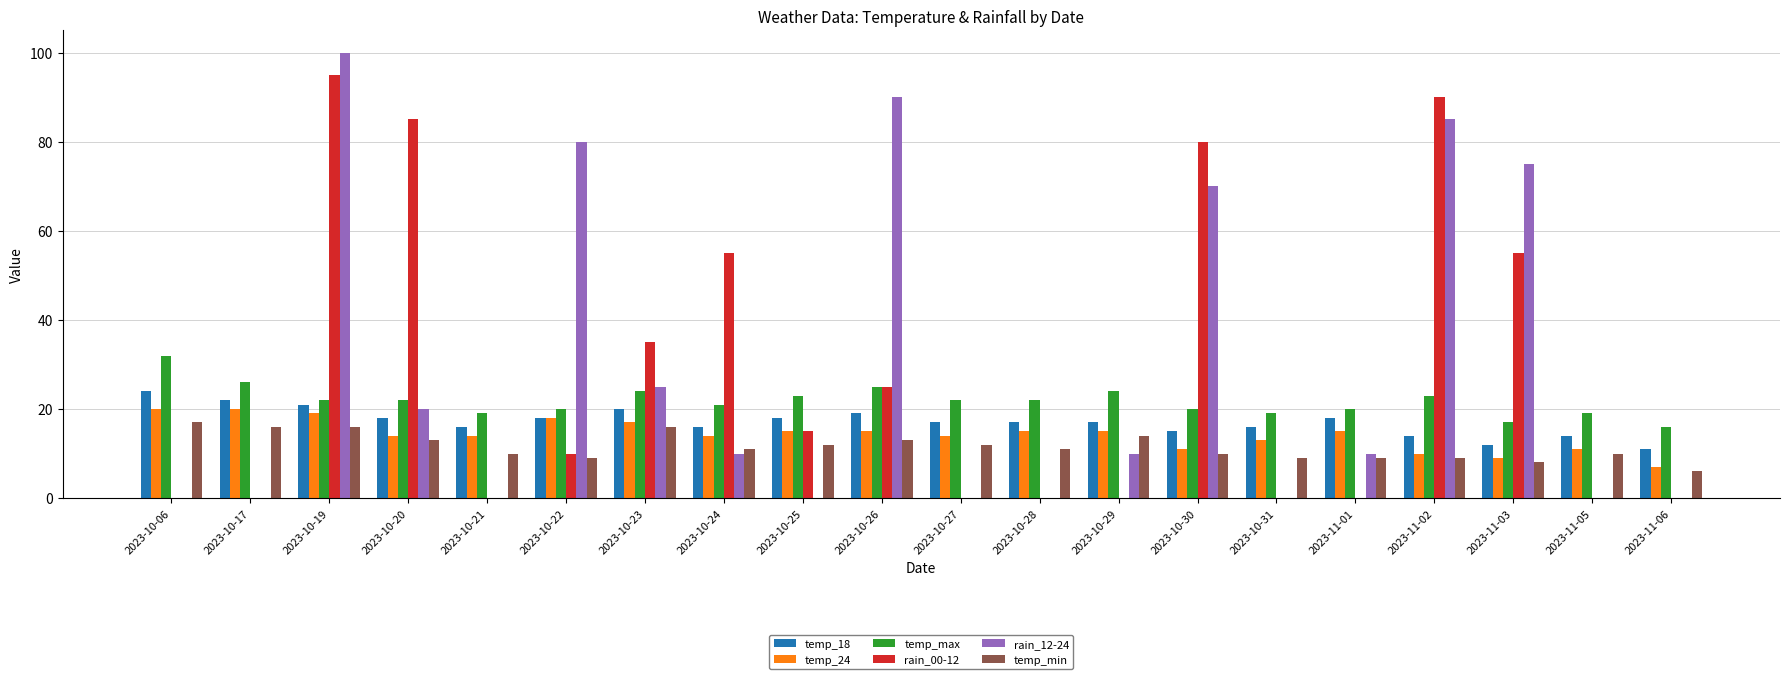

What is the sum of all temp_max values?

436